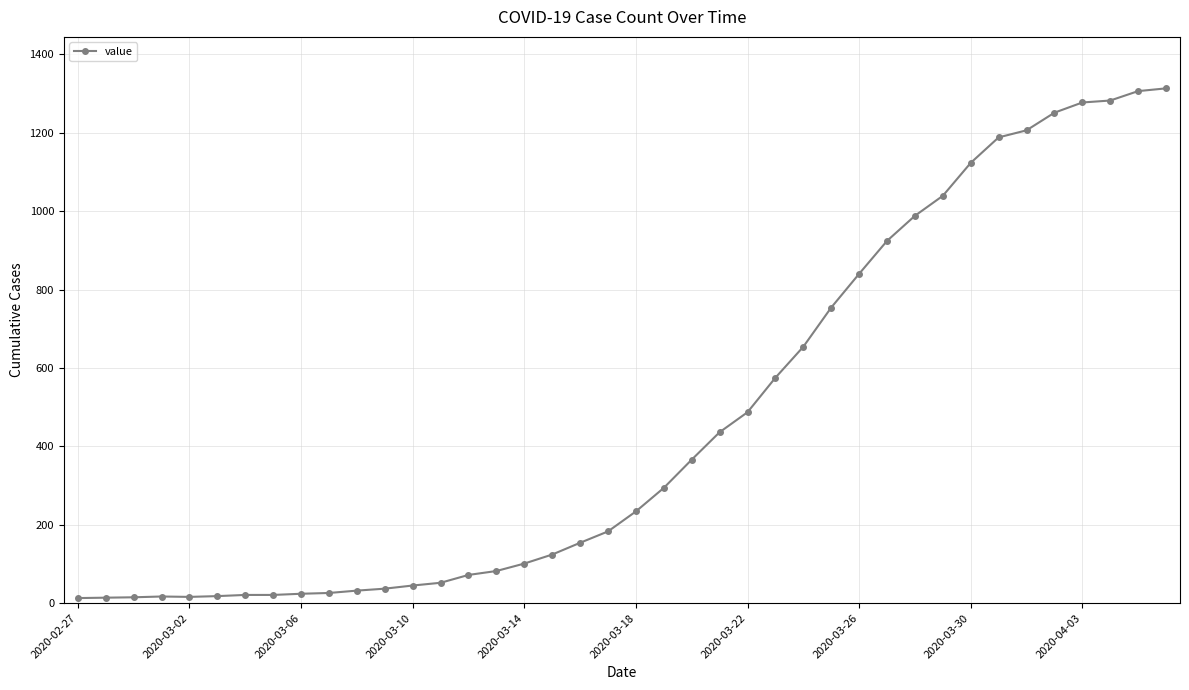

What is the average value?

465